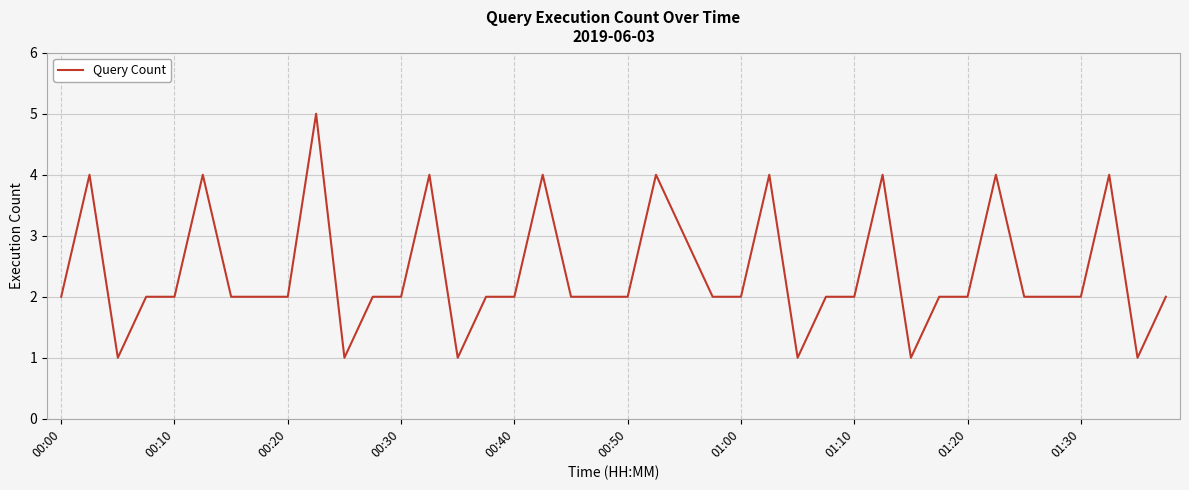

Is this an area chart (filled region under the line)?

No